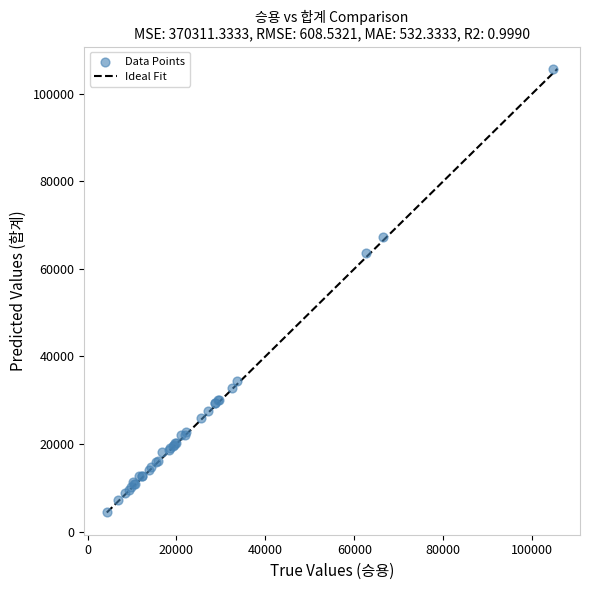

What Y value in the scatter plot is closest to 55066?

63564